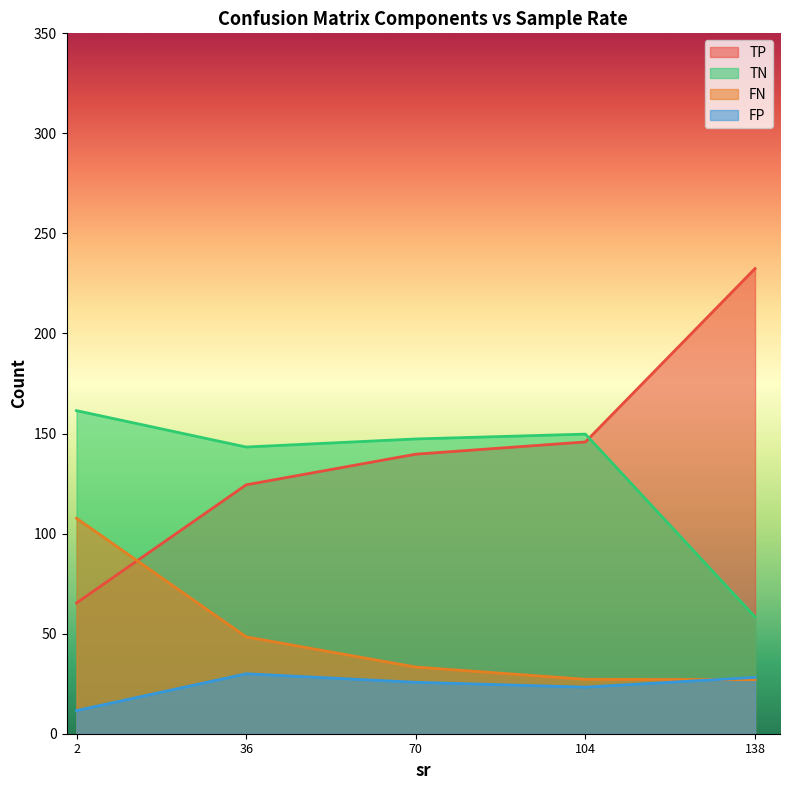

Which series has the widest spread of values?

TP